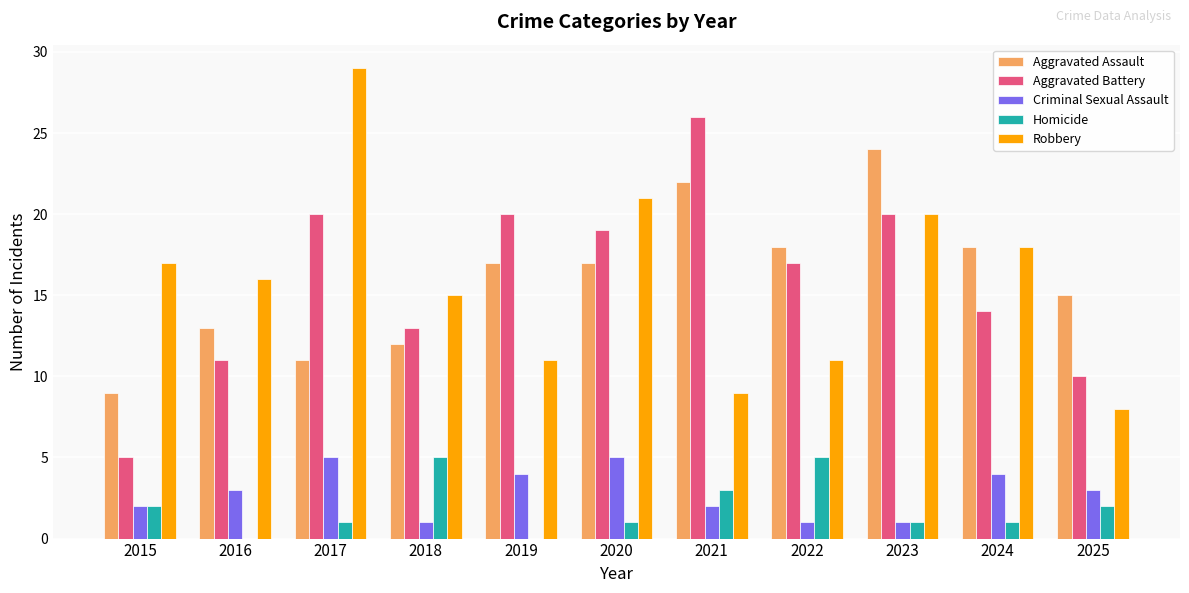

What is the sum of all Homicide values?

21